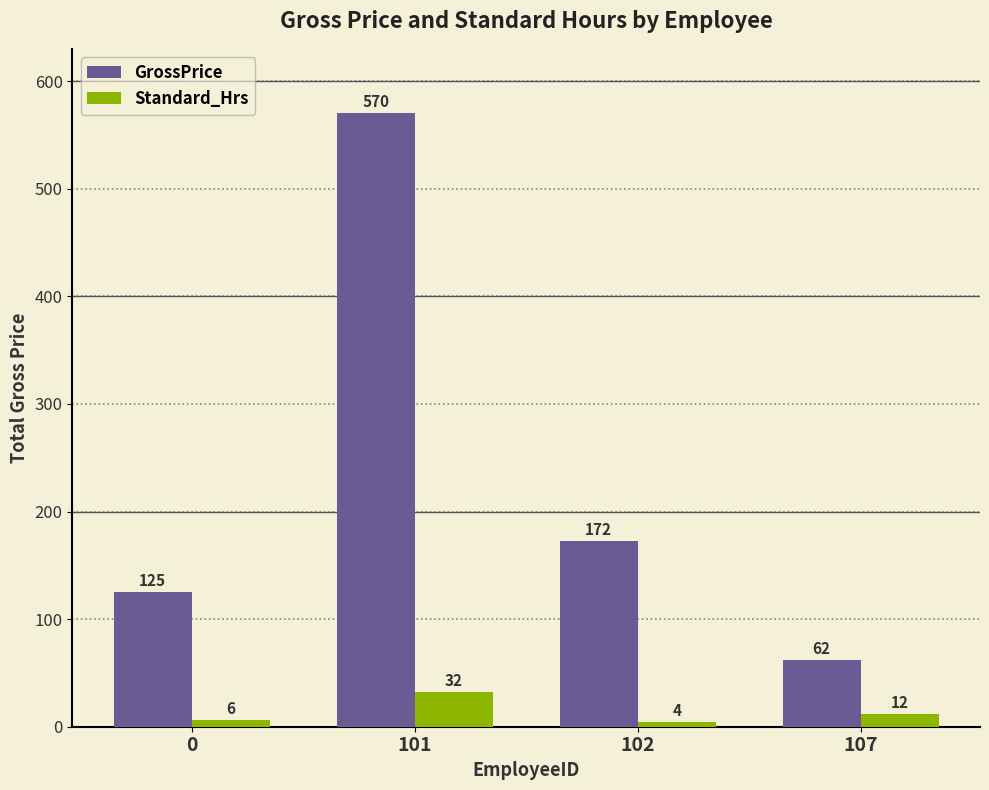

How many data points in Standard_Hrs are less than 12?

2